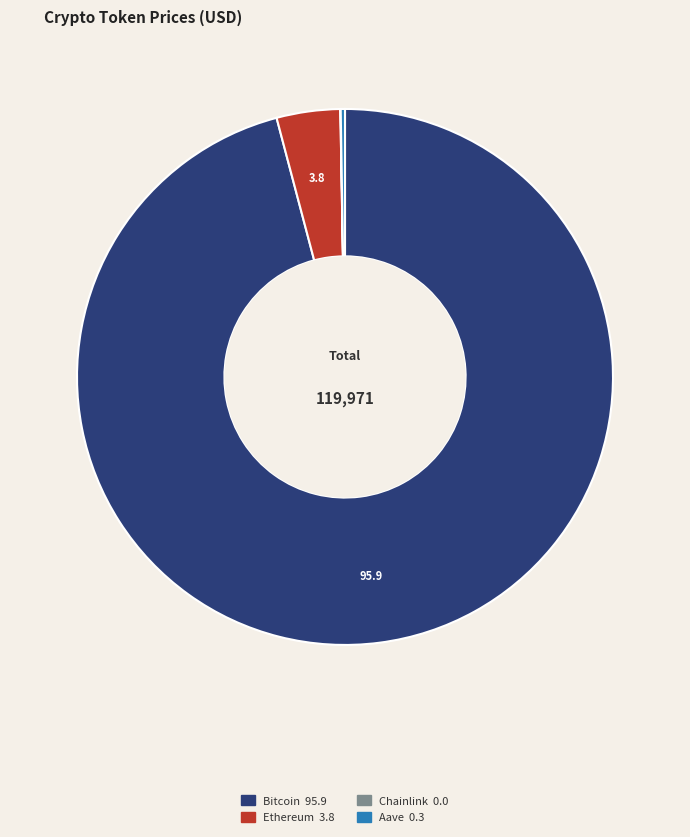

True or false: Bitcoin accounts for 96% of the total.

True